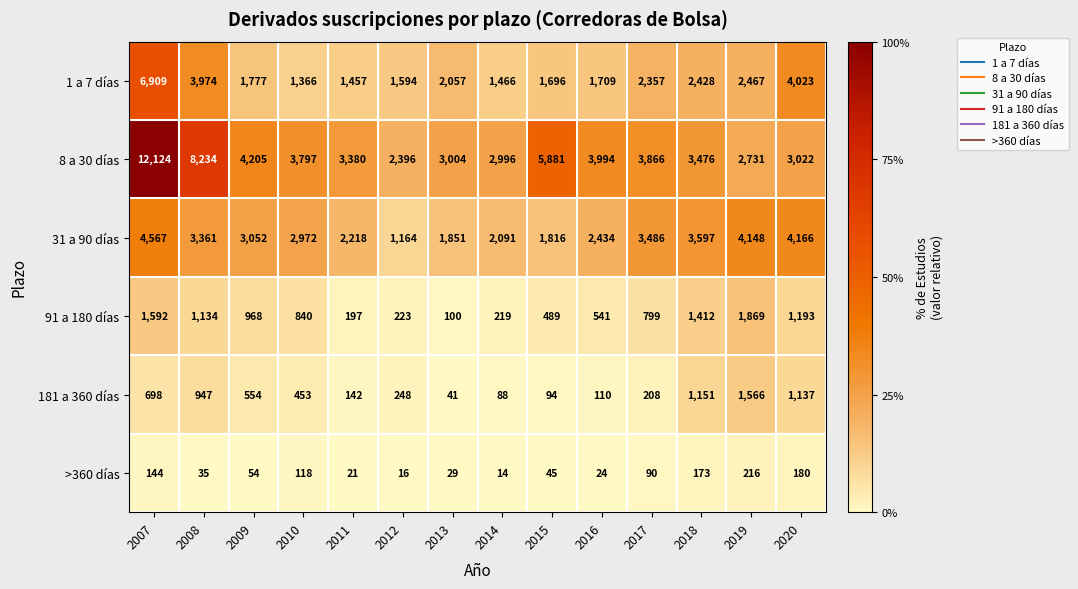

Rank the series by their maximum value, from lowest to highest.

>360 días, 181 a 360 días, 91 a 180 días, 31 a 90 días, 1 a 7 días, 8 a 30 días